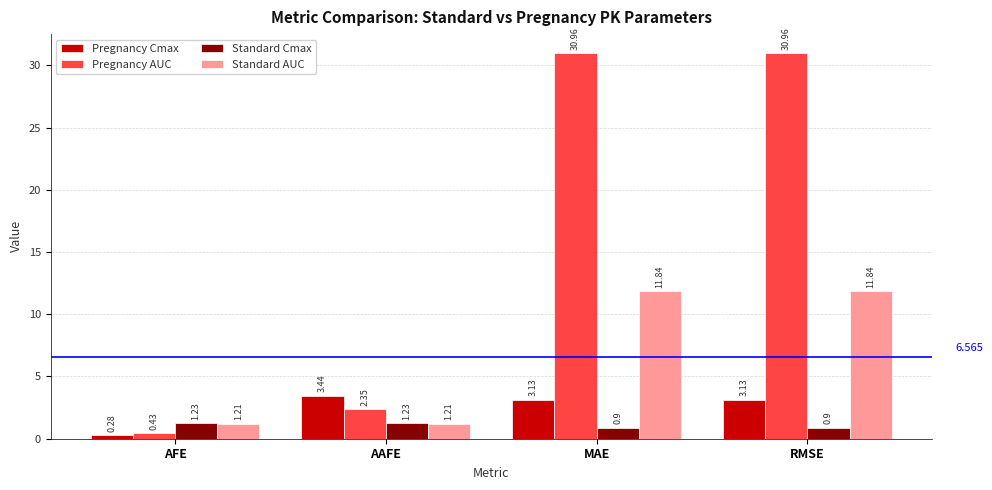

How many groups of bars are there?

4